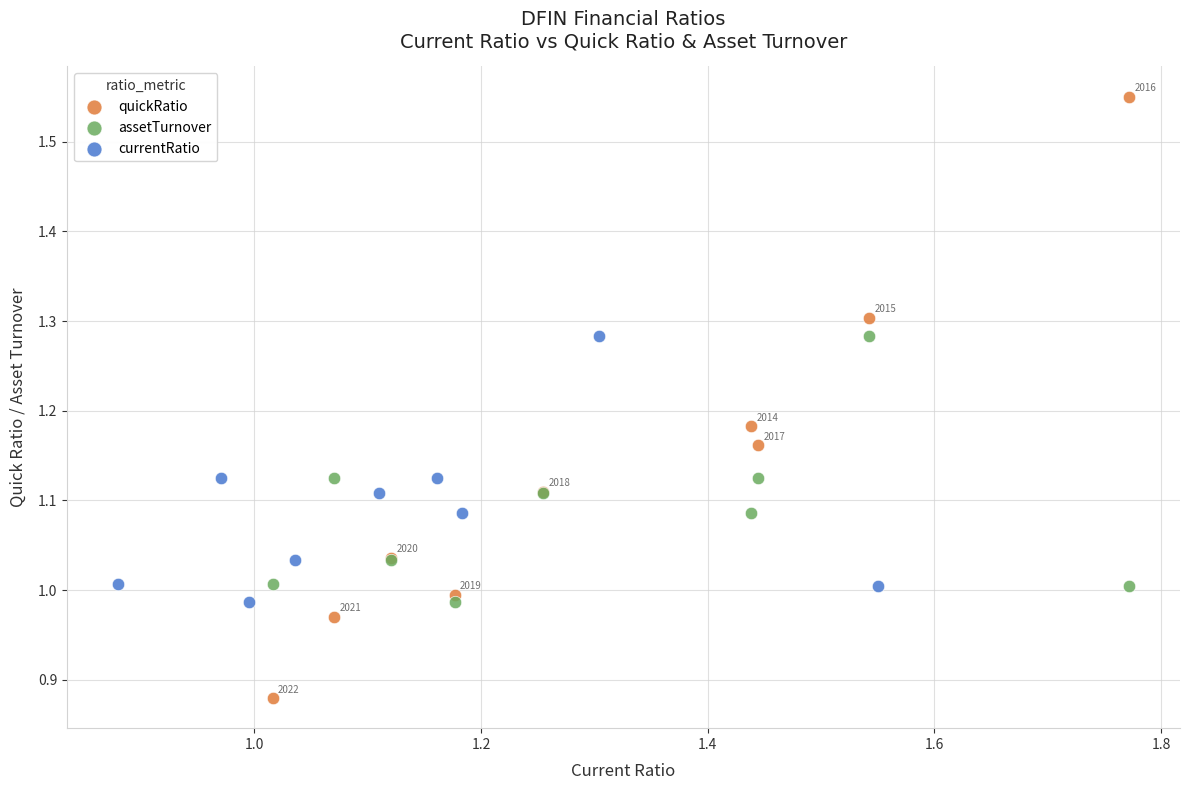

Which series reaches the maximum Y coordinate?

quickRatio